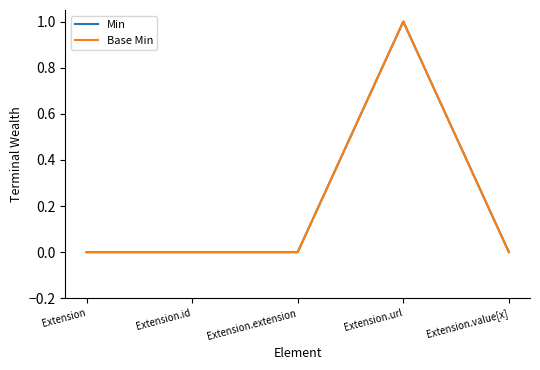

Does the chart have visible grid lines?

No